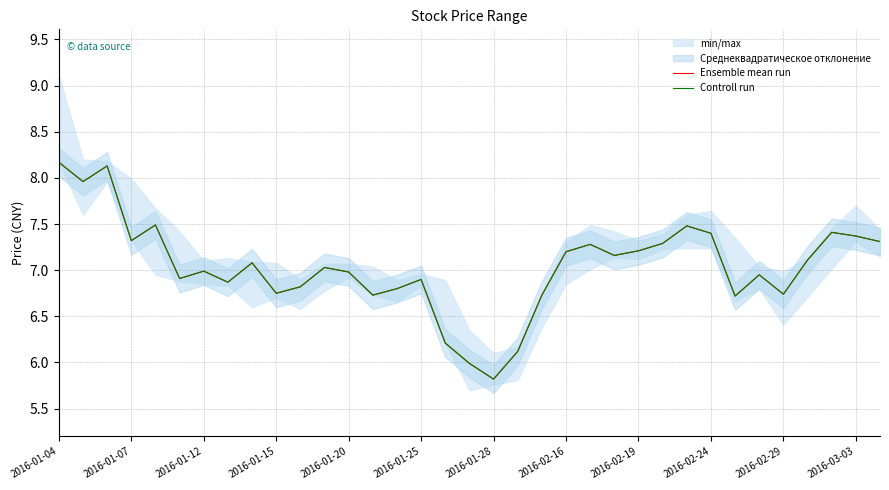

What is the sum of all Controll run values?

246.4